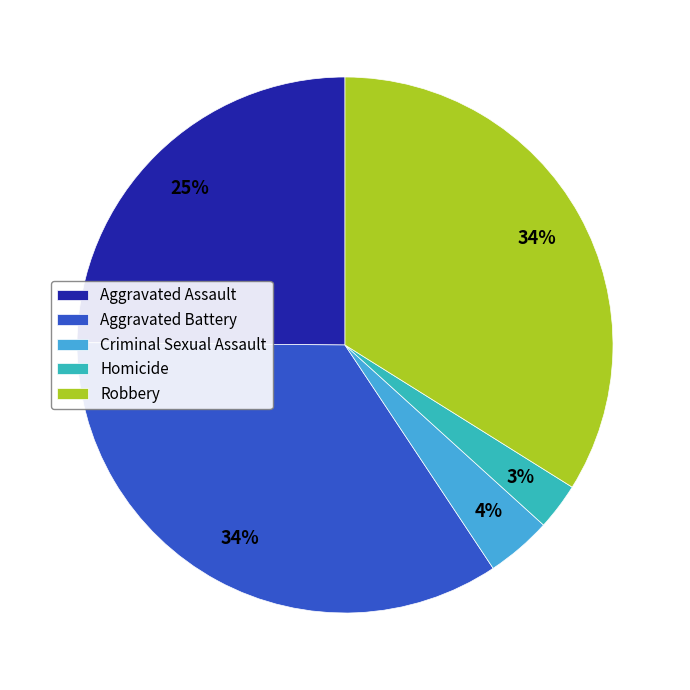

Is the sum of Aggravated Assault and Robbery greater than half?

Yes